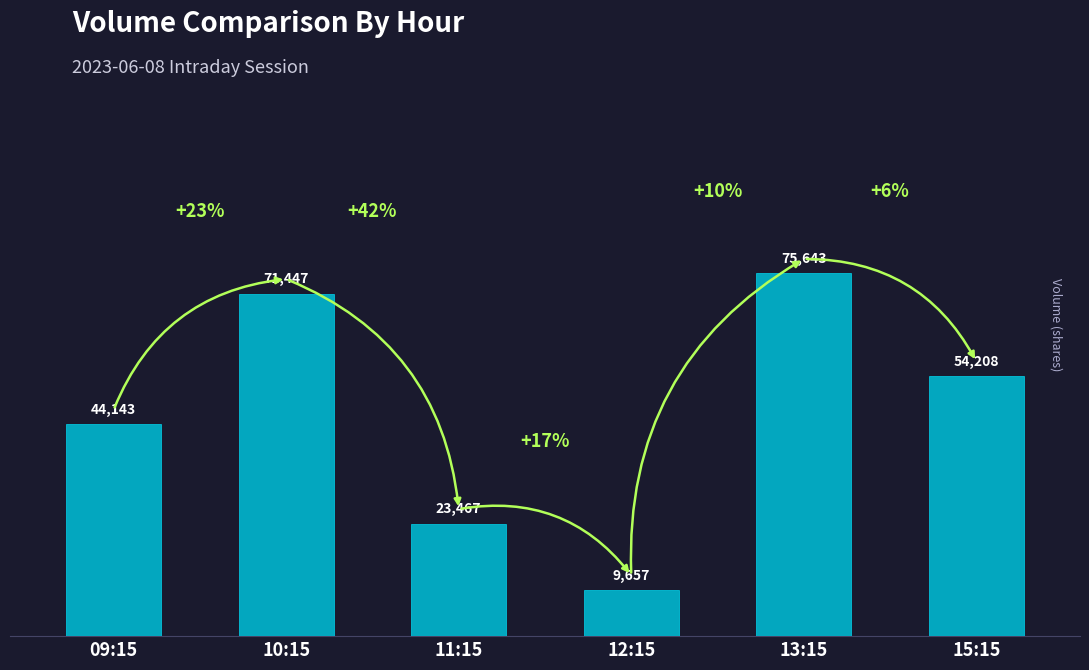

The value at 09:15 is 63603. True or false?

False